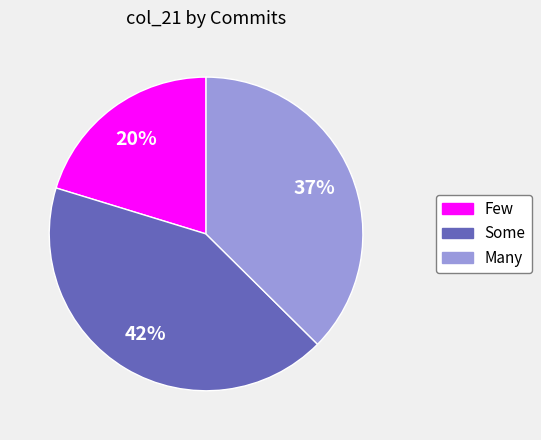

Is there a majority slice in this chart?

No